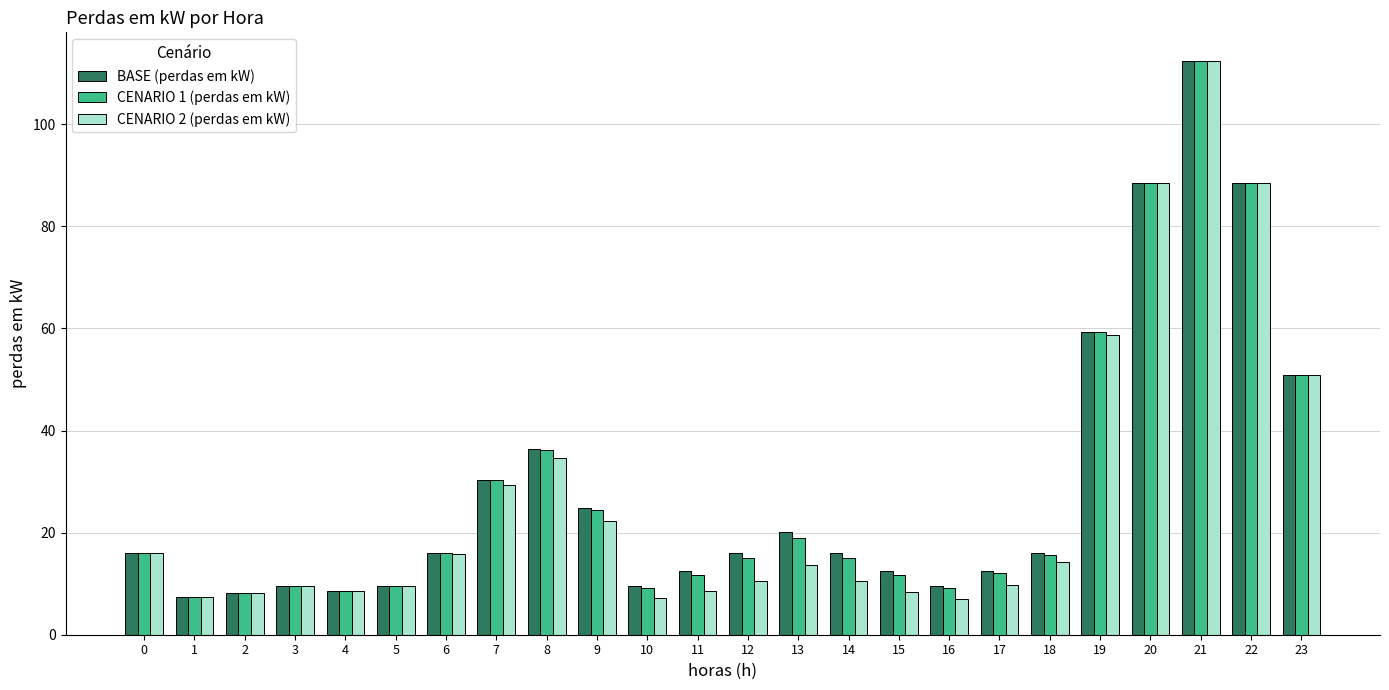

At which category is the sum across all series the highest?

21